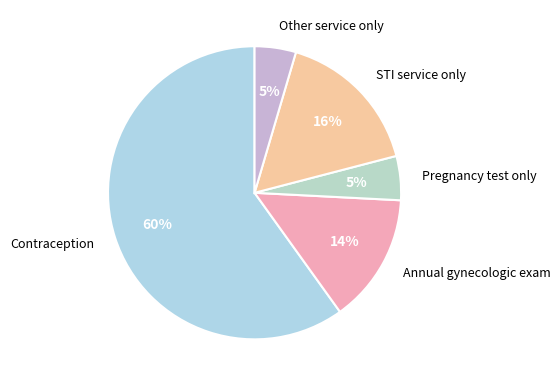

Which slice represents more than half of the pie?

Contraception